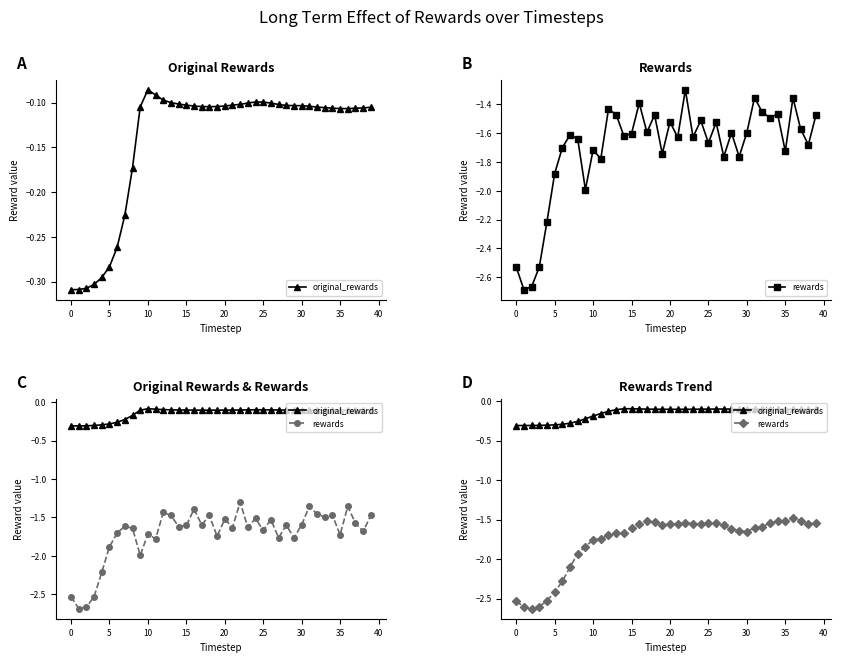

How many categories are shown in the chart?

40